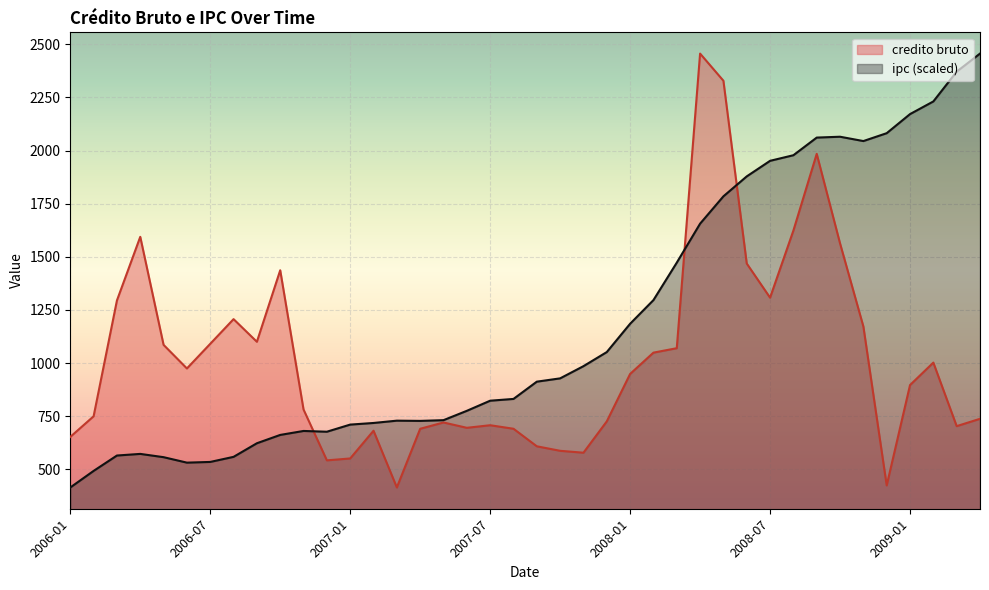

What is the difference between the highest and lowest values at 2007-02?

36.6